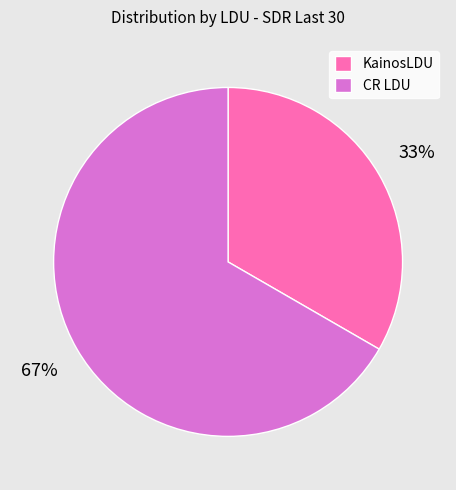

Is the sum of KainosLDU and CR LDU greater than half?

Yes